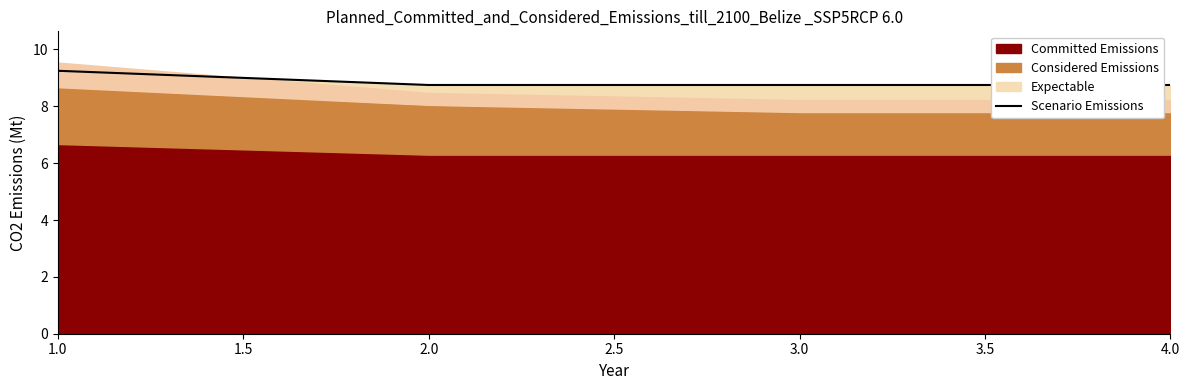

Is it true that Scenario Emissions equals 8.8 at 4.0?

True